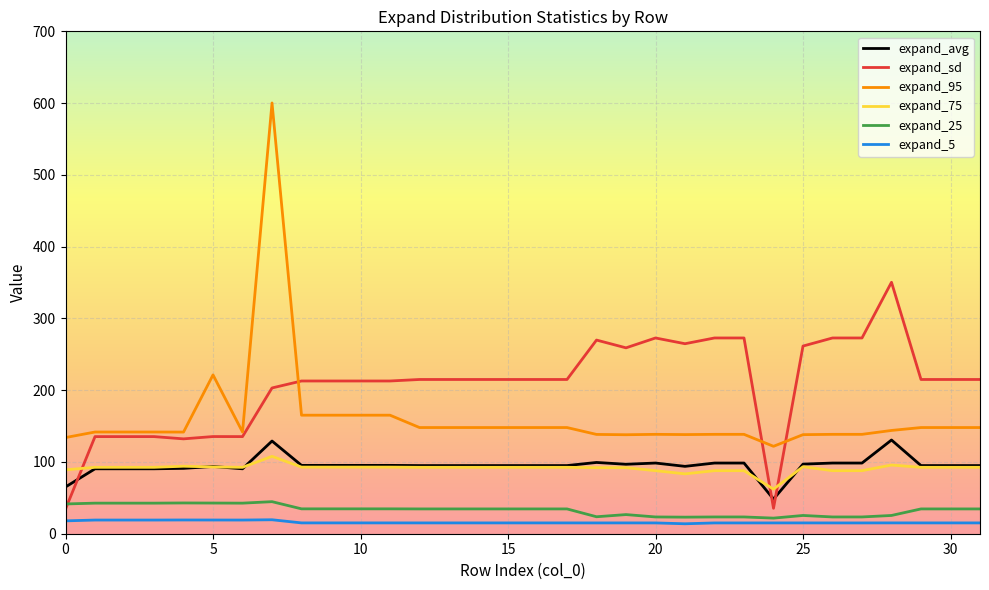

Which series has the largest total across all categories?

expand_sd